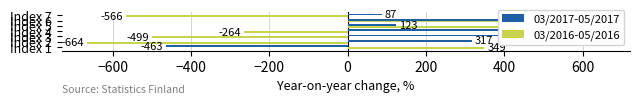

Rank the series by their average value, from highest to lowest.

03/2017-05/2017, 03/2016-05/2016